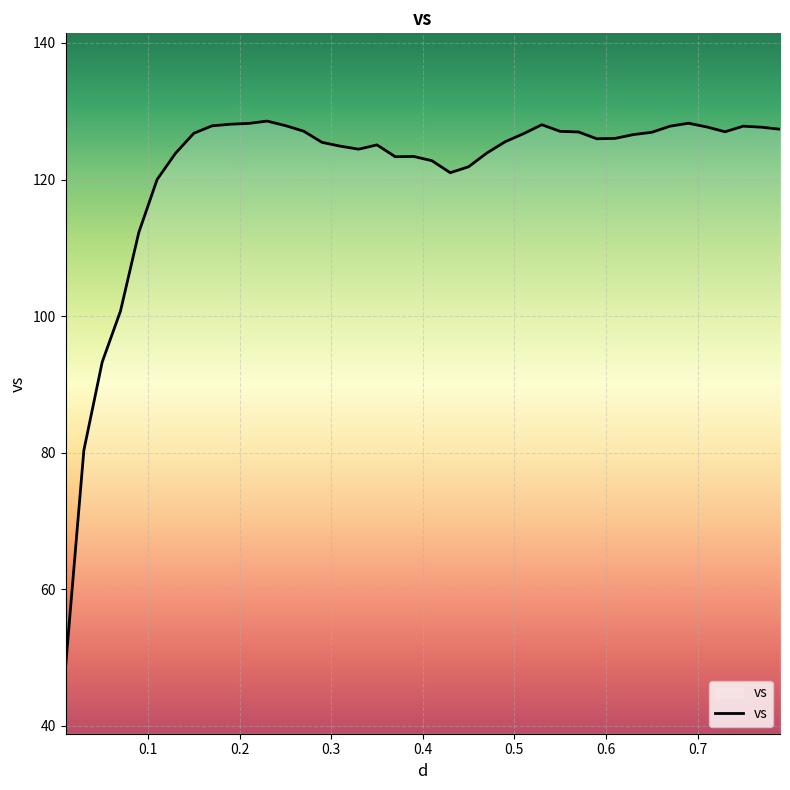

What is the difference between the maximum and minimum values?

80.0